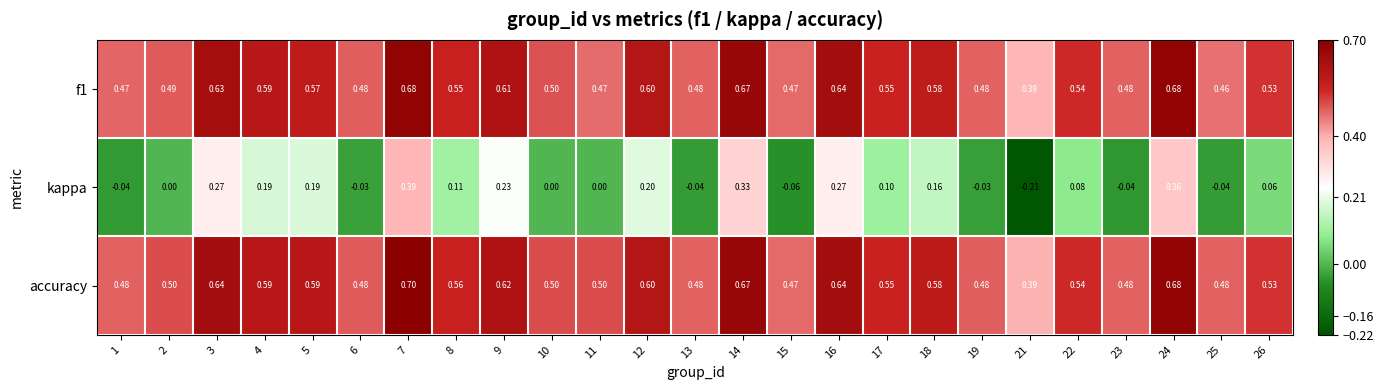

Which series has the largest total across all categories?

accuracy